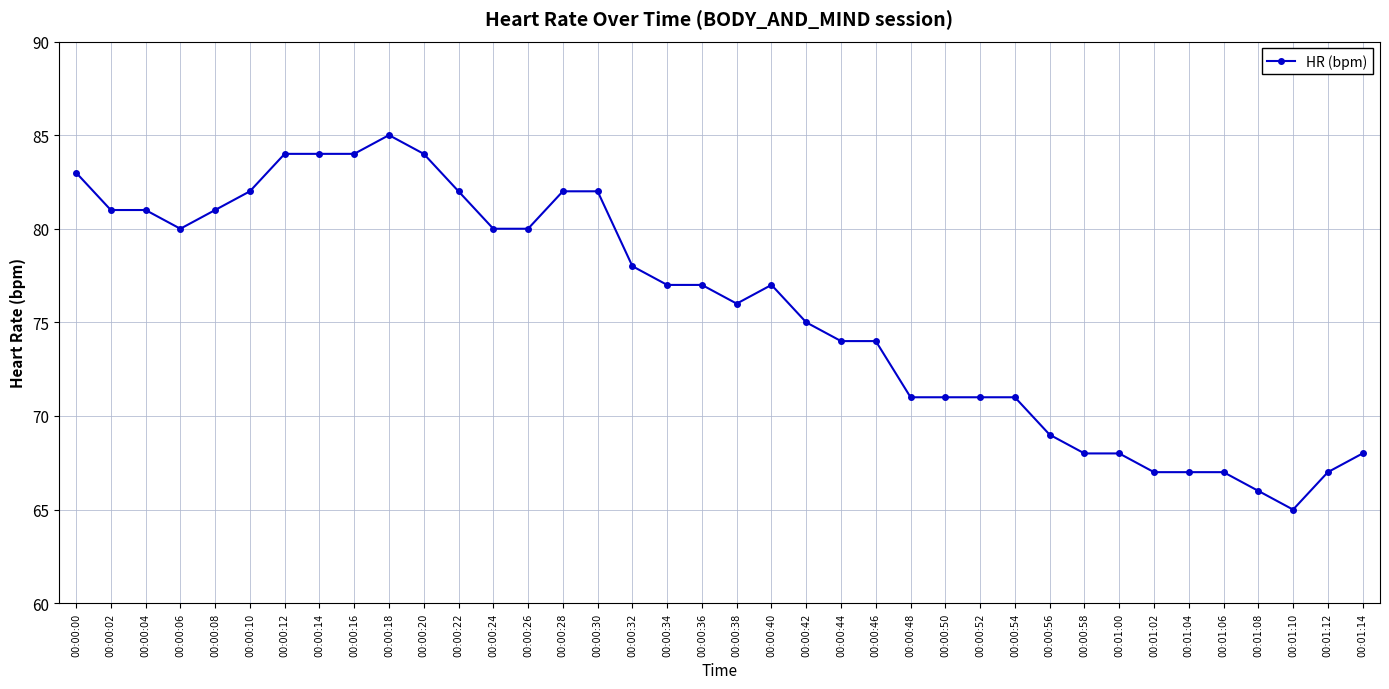

What is the ratio of the value at 00:00:52 to the value at 00:00:10?

0.9